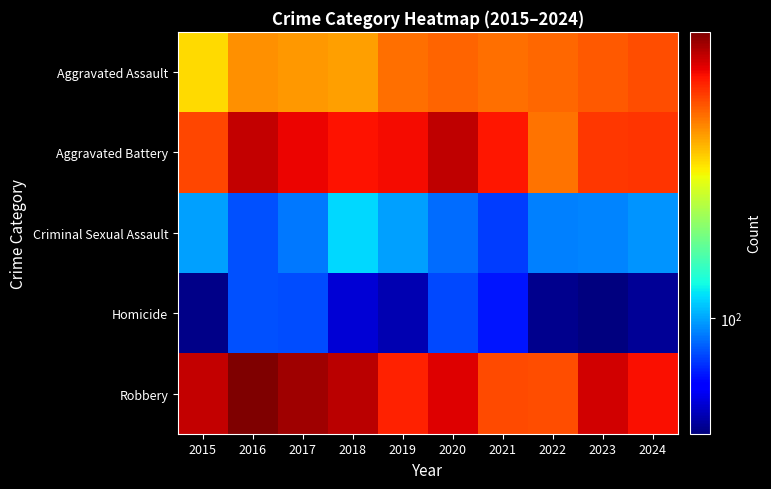

Which label corresponds to the largest value in the chart?

2016